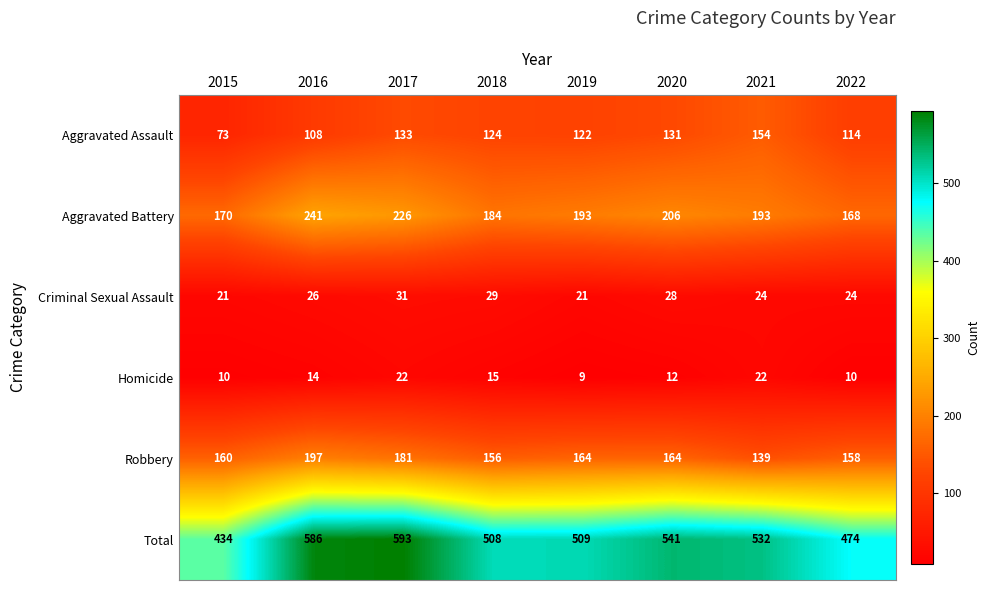

What is the difference between the maximum and minimum values in the Aggravated Assault series?

81